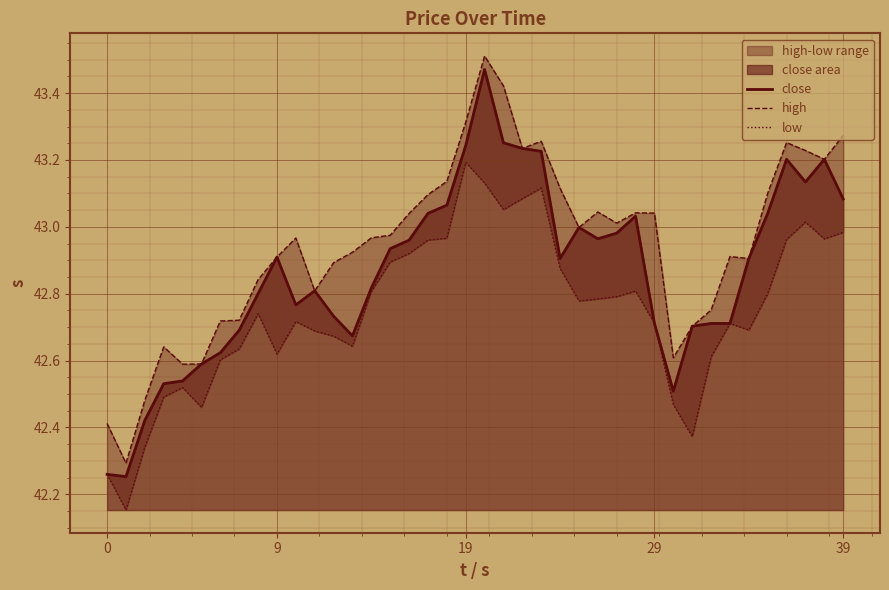

True or false: close and low intersect in this chart.

False